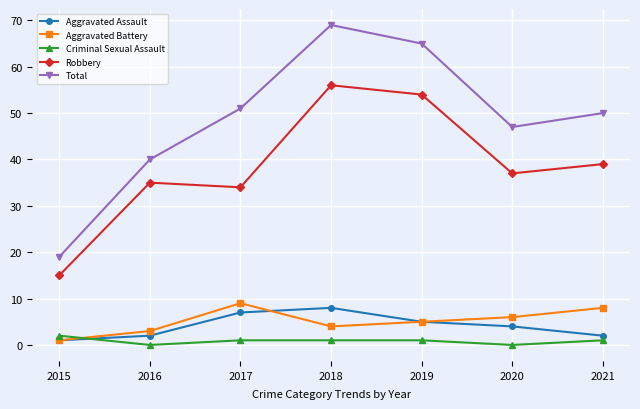

Reading left to right, extract all data points from this chart.

Aggravated Assault: 1	2	7	8	5	4	2
Aggravated Battery: 1	3	9	4	5	6	8
Criminal Sexual Assault: 2	0	1	1	1	0	1
Robbery: 15	35	34	56	54	37	39
Total: 19	40	51	69	65	47	50